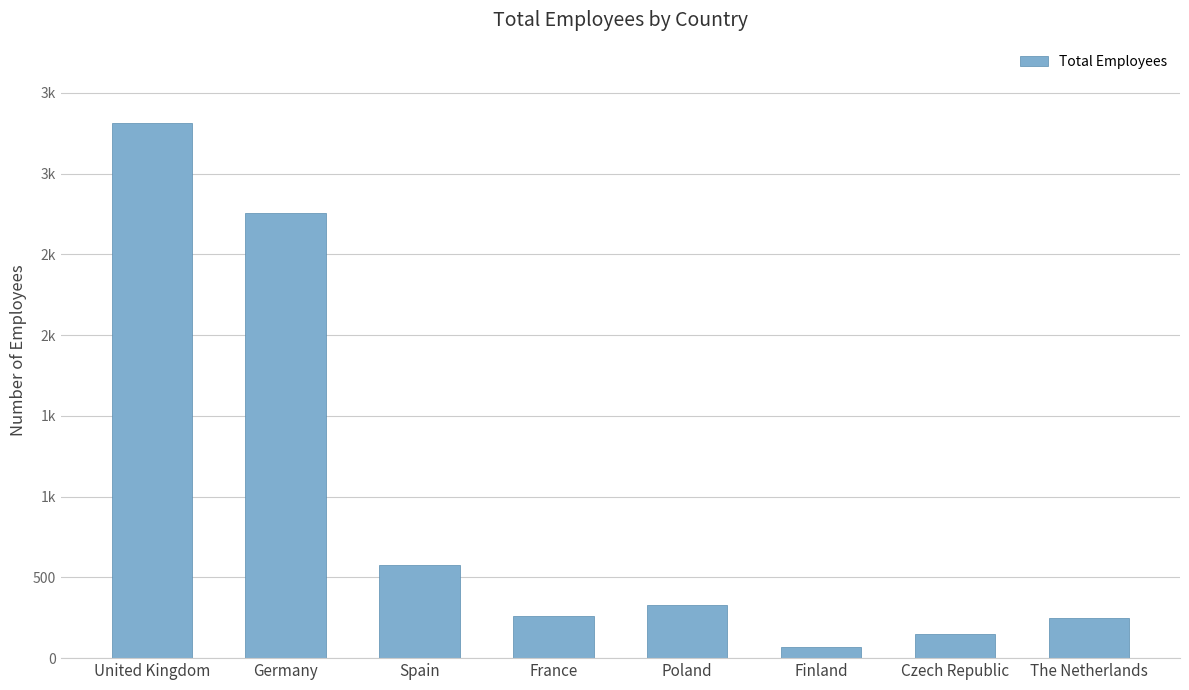

Reading left to right, extract all data points from this chart.

3313	2753	574	258	331	70	150	248